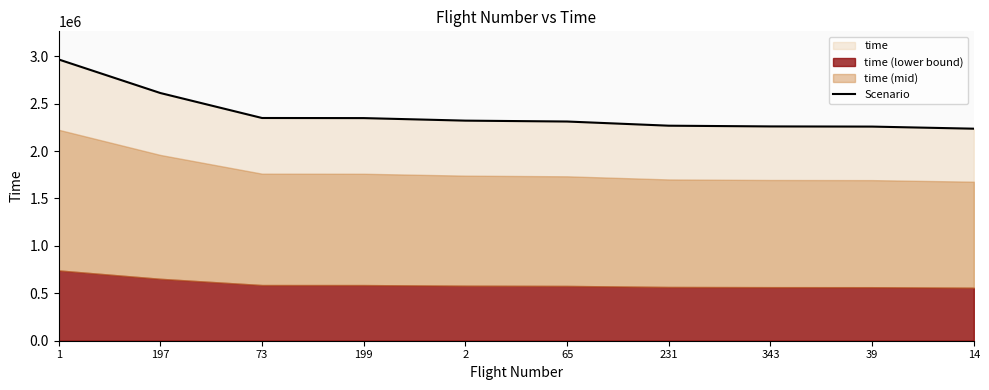

List the labels in order of value, largest first.

1, 197, 73, 199, 2, 65, 231, 343, 39, 14